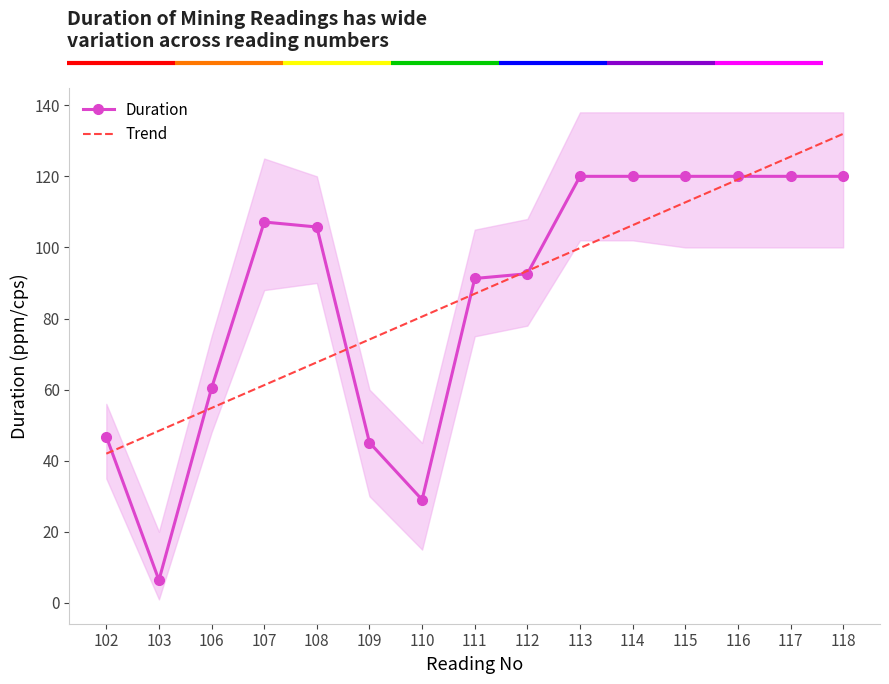

Reading left to right, what are all the values shown in this chart?

Duration: 46.8	6.4	60.4	107.2	105.8	45.1	29.0	91.3	92.6	120.0	120.0	120.0	120.0	120.0	120.0
Trend: 42.0	48.4	54.8	61.3	67.7	74.1	80.5	87.0	93.4	99.8	106.2	112.7	119.1	125.5	132.0